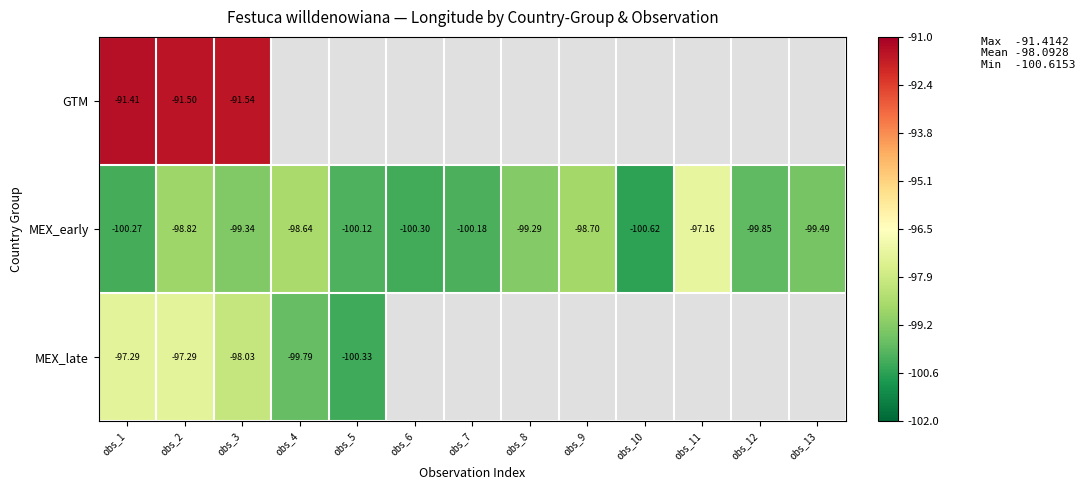

Which category has the highest value across all series?

obs_1